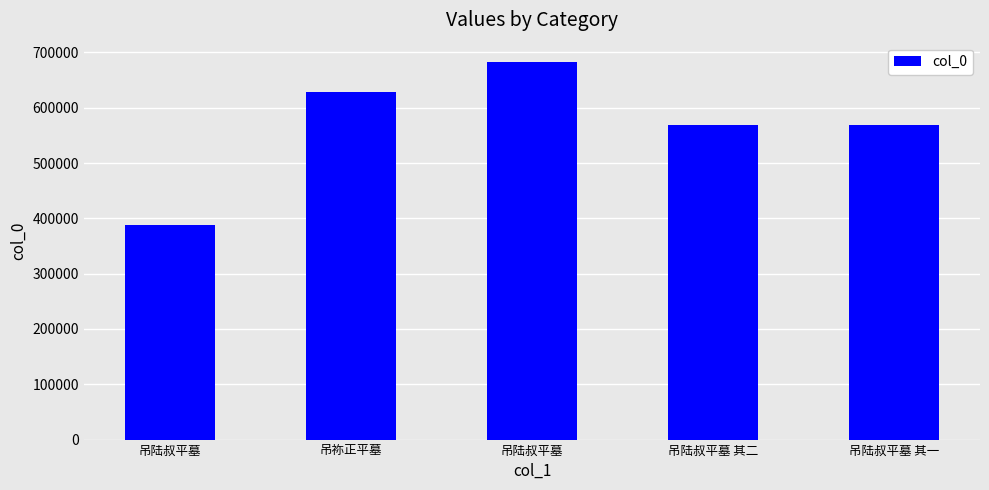

Count the number of data series in this chart.

1